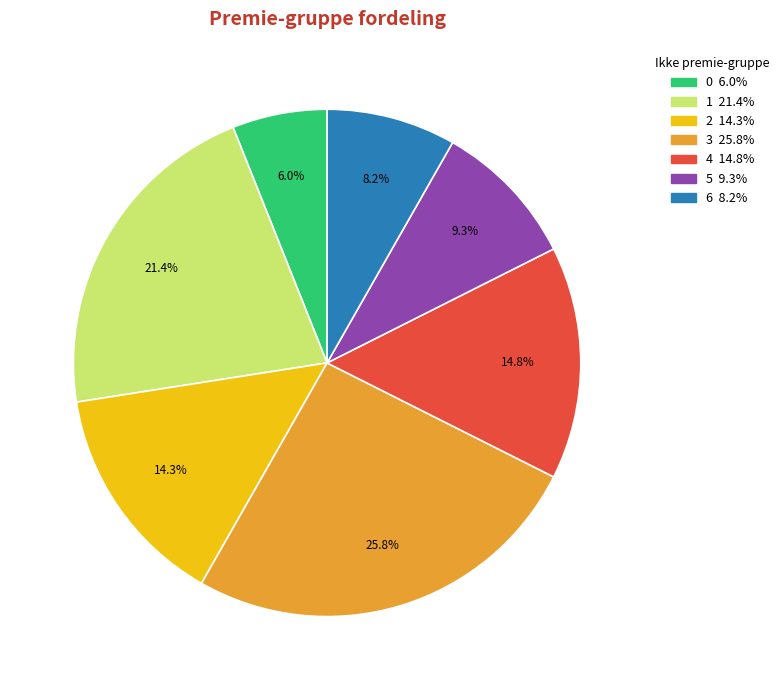

Does any single category account for the majority?

No